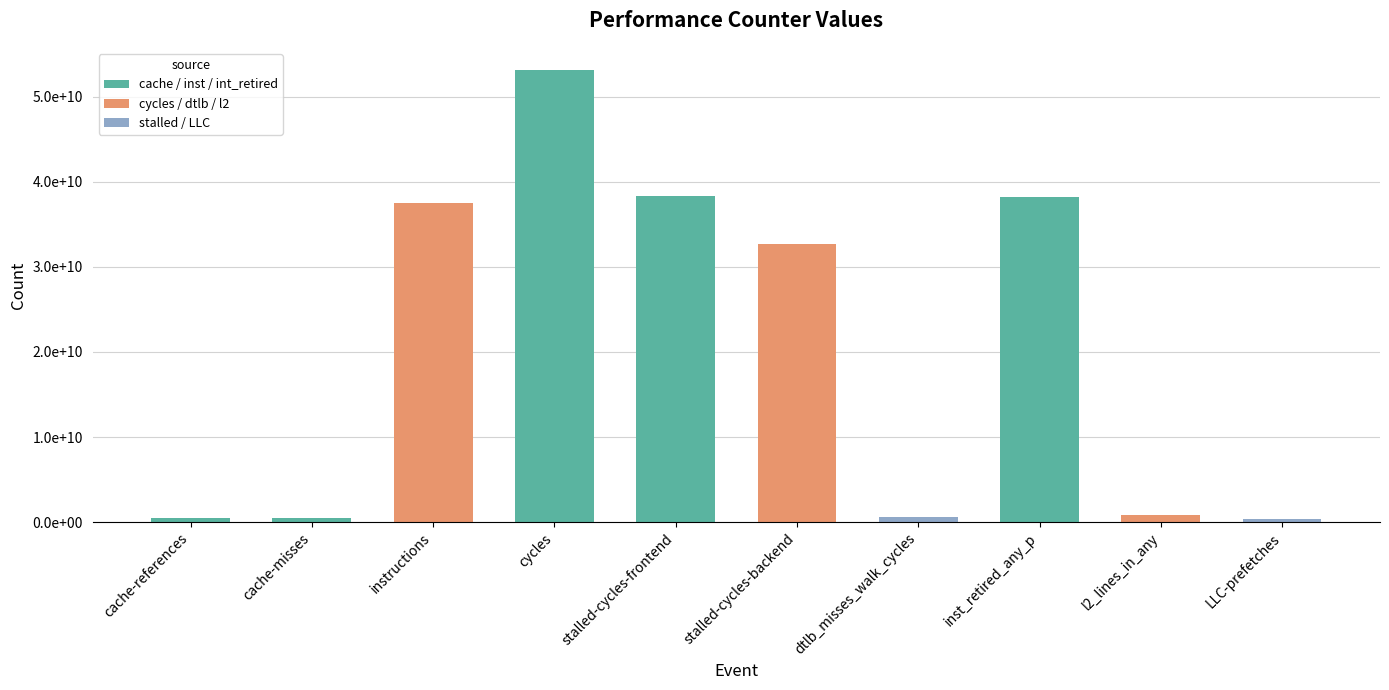

What is the value of the 8th bar from the left?

38236365916